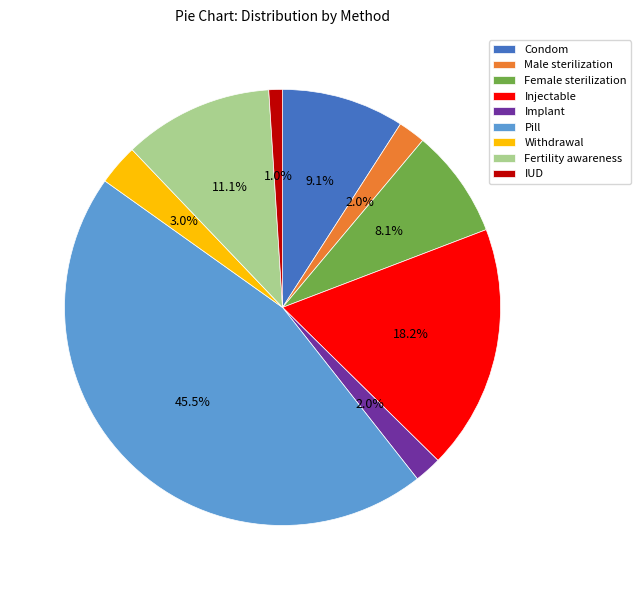

What percentage is the Male sterilization slice, to the nearest percent?

2%